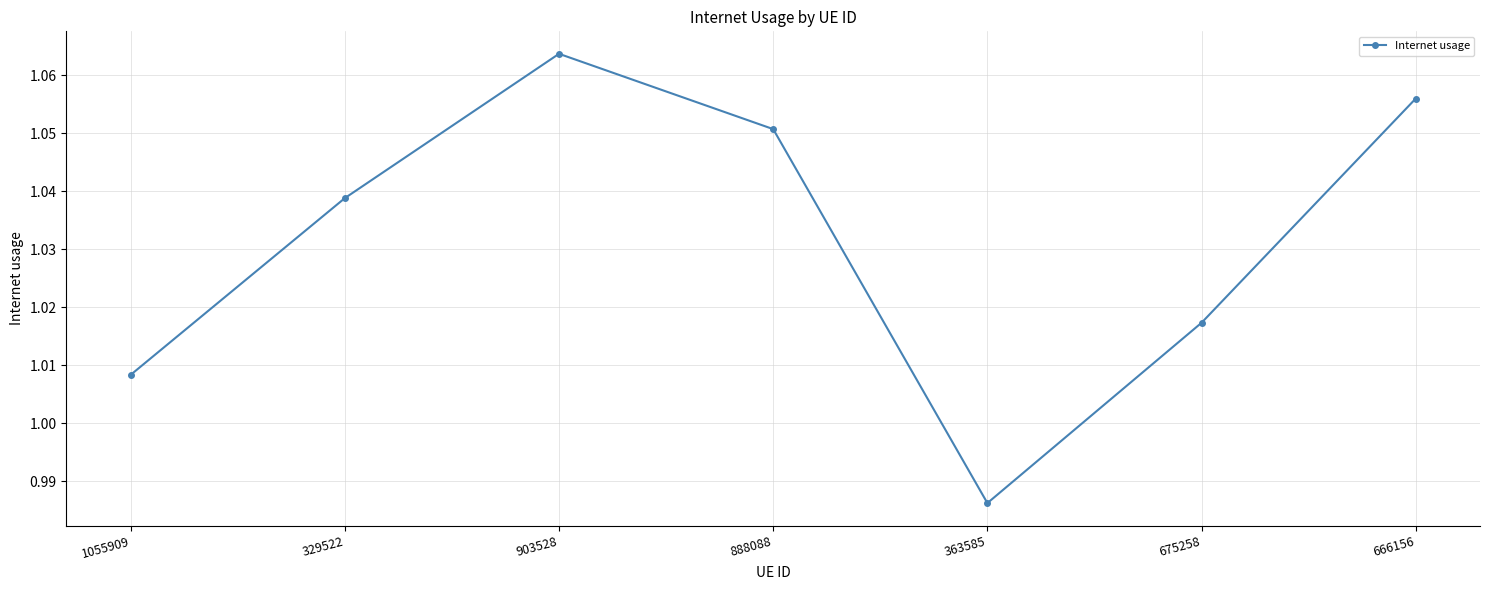

The value at 363585 is 0.3. True or false?

False